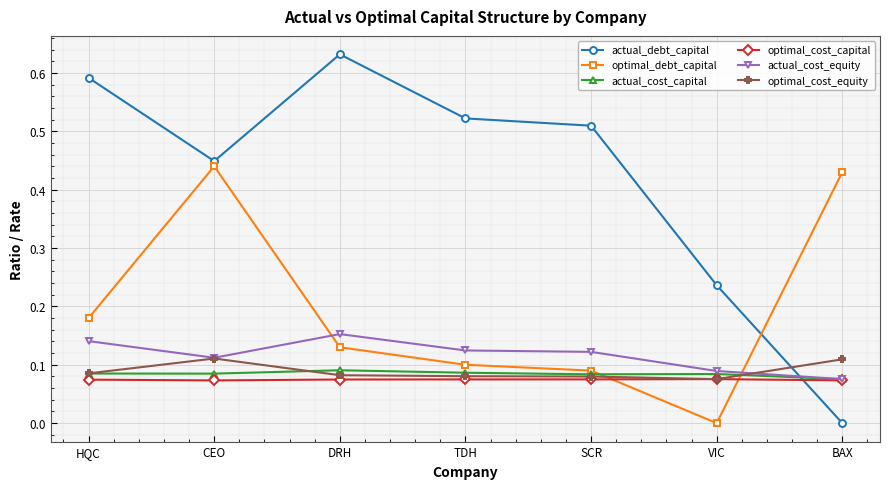

True or false: optimal_debt_capital and actual_debt_capital intersect in this chart.

True